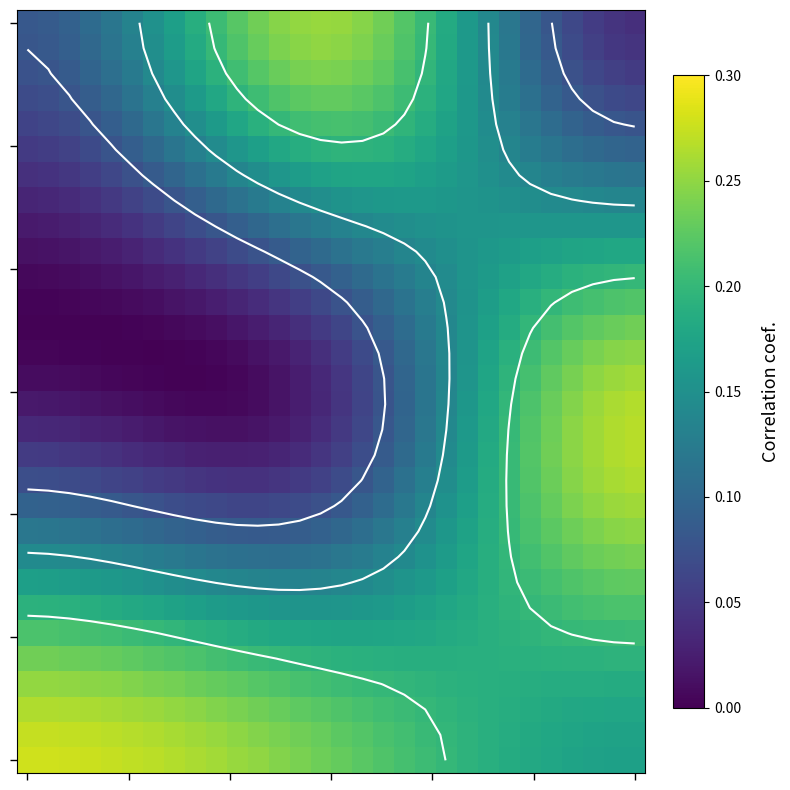

At which category is the sum across all series the highest?

29